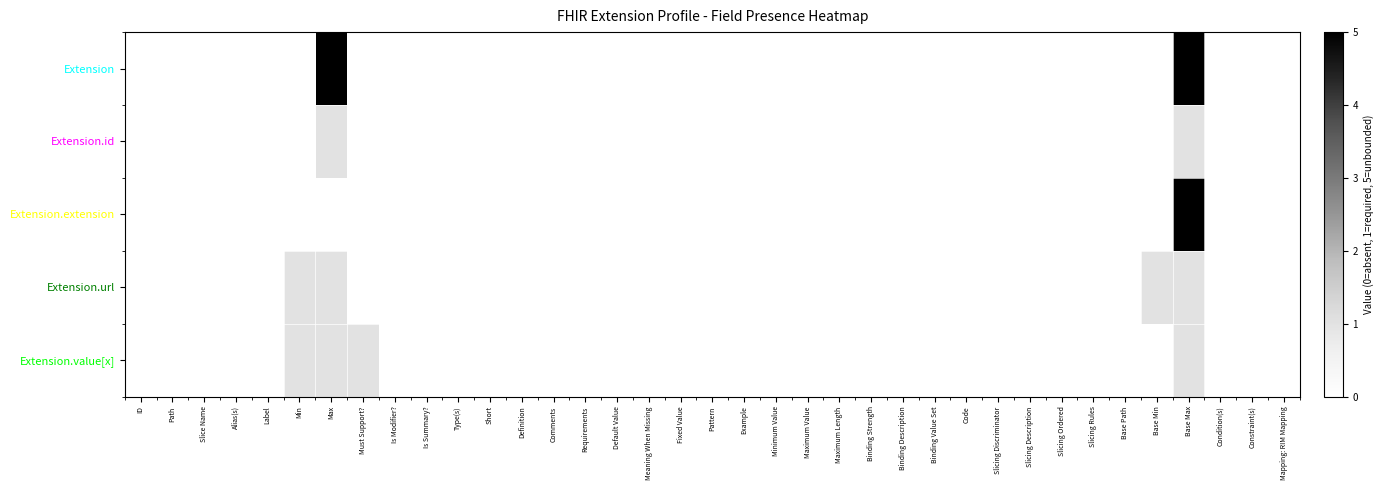

Reading left to right, extract all data points from this chart.

Extension: ID=0	Path=0	Slice Name=0	Alias(s)=0	Label=0	Min=0	Max=5	Must Support?=0	Is Modifier?=0	Is Summary?=0	Type(s)=0	Short=0	Definition=0	Comments=0	Requirements=0	Default Value=0	Meaning When Missing=0	Fixed Value=0	Pattern=0	Example=0	Minimum Value=0	Maximum Value=0	Maximum Length=0	Binding Strength=0	Binding Description=0	Binding Value Set=0	Code=0	Slicing Discriminator=0	Slicing Description=0	Slicing Ordered=0	Slicing Rules=0	Base Path=0	Base Min=0	Base Max=5	Condition(s)=0	Constraint(s)=0	Mapping: RIM Mapping=0
Extension.id: ID=0	Path=0	Slice Name=0	Alias(s)=0	Label=0	Min=0	Max=1	Must Support?=0	Is Modifier?=0	Is Summary?=0	Type(s)=0	Short=0	Definition=0	Comments=0	Requirements=0	Default Value=0	Meaning When Missing=0	Fixed Value=0	Pattern=0	Example=0	Minimum Value=0	Maximum Value=0	Maximum Length=0	Binding Strength=0	Binding Description=0	Binding Value Set=0	Code=0	Slicing Discriminator=0	Slicing Description=0	Slicing Ordered=0	Slicing Rules=0	Base Path=0	Base Min=0	Base Max=1	Condition(s)=0	Constraint(s)=0	Mapping: RIM Mapping=0
Extension.extension: ID=0	Path=0	Slice Name=0	Alias(s)=0	Label=0	Min=0	Max=0	Must Support?=0	Is Modifier?=0	Is Summary?=0	Type(s)=0	Short=0	Definition=0	Comments=0	Requirements=0	Default Value=0	Meaning When Missing=0	Fixed Value=0	Pattern=0	Example=0	Minimum Value=0	Maximum Value=0	Maximum Length=0	Binding Strength=0	Binding Description=0	Binding Value Set=0	Code=0	Slicing Discriminator=0	Slicing Description=0	Slicing Ordered=0	Slicing Rules=0	Base Path=0	Base Min=0	Base Max=5	Condition(s)=0	Constraint(s)=0	Mapping: RIM Mapping=0
Extension.url: ID=0	Path=0	Slice Name=0	Alias(s)=0	Label=0	Min=1	Max=1	Must Support?=0	Is Modifier?=0	Is Summary?=0	Type(s)=0	Short=0	Definition=0	Comments=0	Requirements=0	Default Value=0	Meaning When Missing=0	Fixed Value=0	Pattern=0	Example=0	Minimum Value=0	Maximum Value=0	Maximum Length=0	Binding Strength=0	Binding Description=0	Binding Value Set=0	Code=0	Slicing Discriminator=0	Slicing Description=0	Slicing Ordered=0	Slicing Rules=0	Base Path=0	Base Min=1	Base Max=1	Condition(s)=0	Constraint(s)=0	Mapping: RIM Mapping=0
Extension.value[x]: ID=0	Path=0	Slice Name=0	Alias(s)=0	Label=0	Min=1	Max=1	Must Support?=1	Is Modifier?=0	Is Summary?=0	Type(s)=0	Short=0	Definition=0	Comments=0	Requirements=0	Default Value=0	Meaning When Missing=0	Fixed Value=0	Pattern=0	Example=0	Minimum Value=0	Maximum Value=0	Maximum Length=0	Binding Strength=0	Binding Description=0	Binding Value Set=0	Code=0	Slicing Discriminator=0	Slicing Description=0	Slicing Ordered=0	Slicing Rules=0	Base Path=0	Base Min=0	Base Max=1	Condition(s)=0	Constraint(s)=0	Mapping: RIM Mapping=0